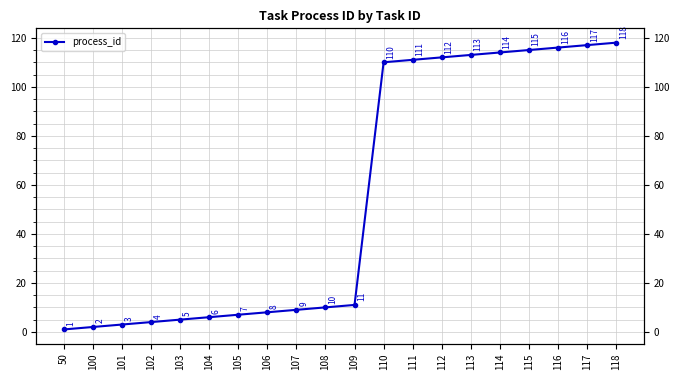

Reading left to right, list all the values displayed in this chart.

50=1	100=2	101=3	102=4	103=5	104=6	105=7	106=8	107=9	108=10	109=11	110=110	111=111	112=112	113=113	114=114	115=115	116=116	117=117	118=118